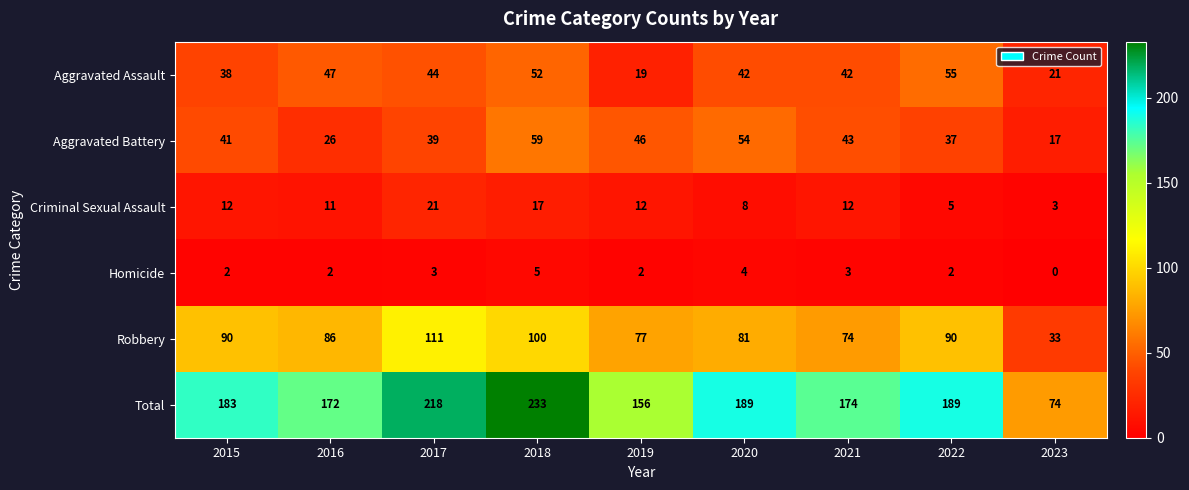

Which category has the lowest value in the Total series?

2023